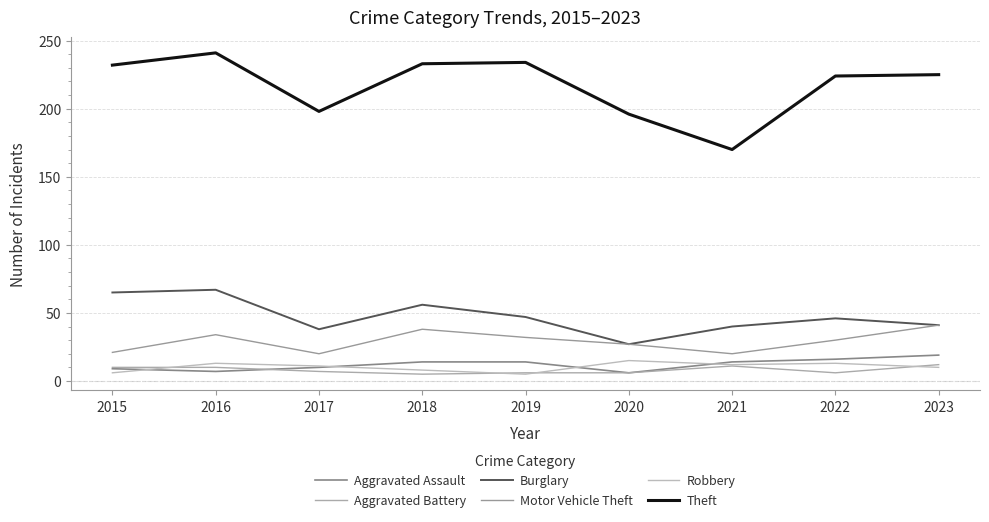

How many interior local valleys does the Motor Vehicle Theft series have?

2